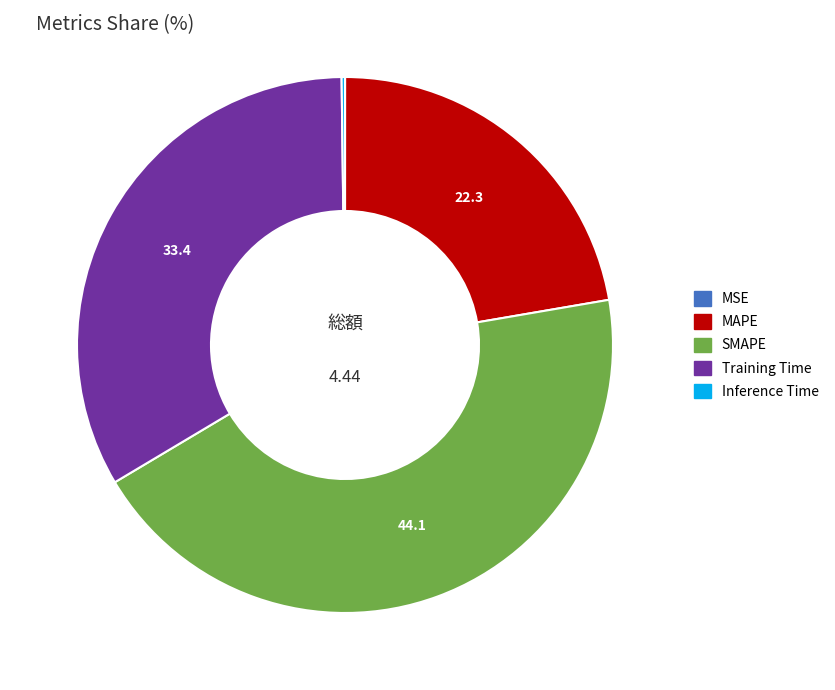

True or false: MAPE accounts for 36% of the total.

False